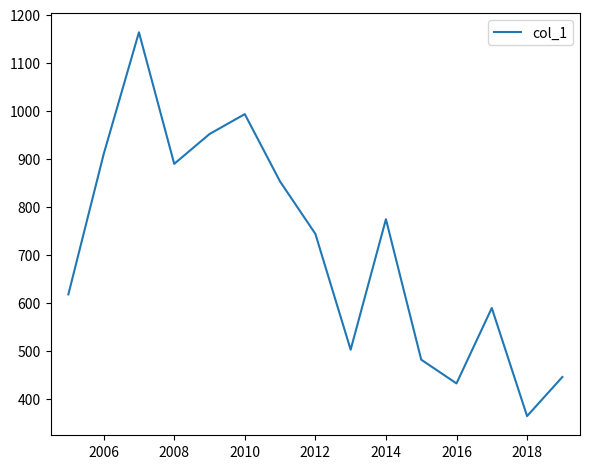

What is the difference between the maximum and minimum values?

799.6